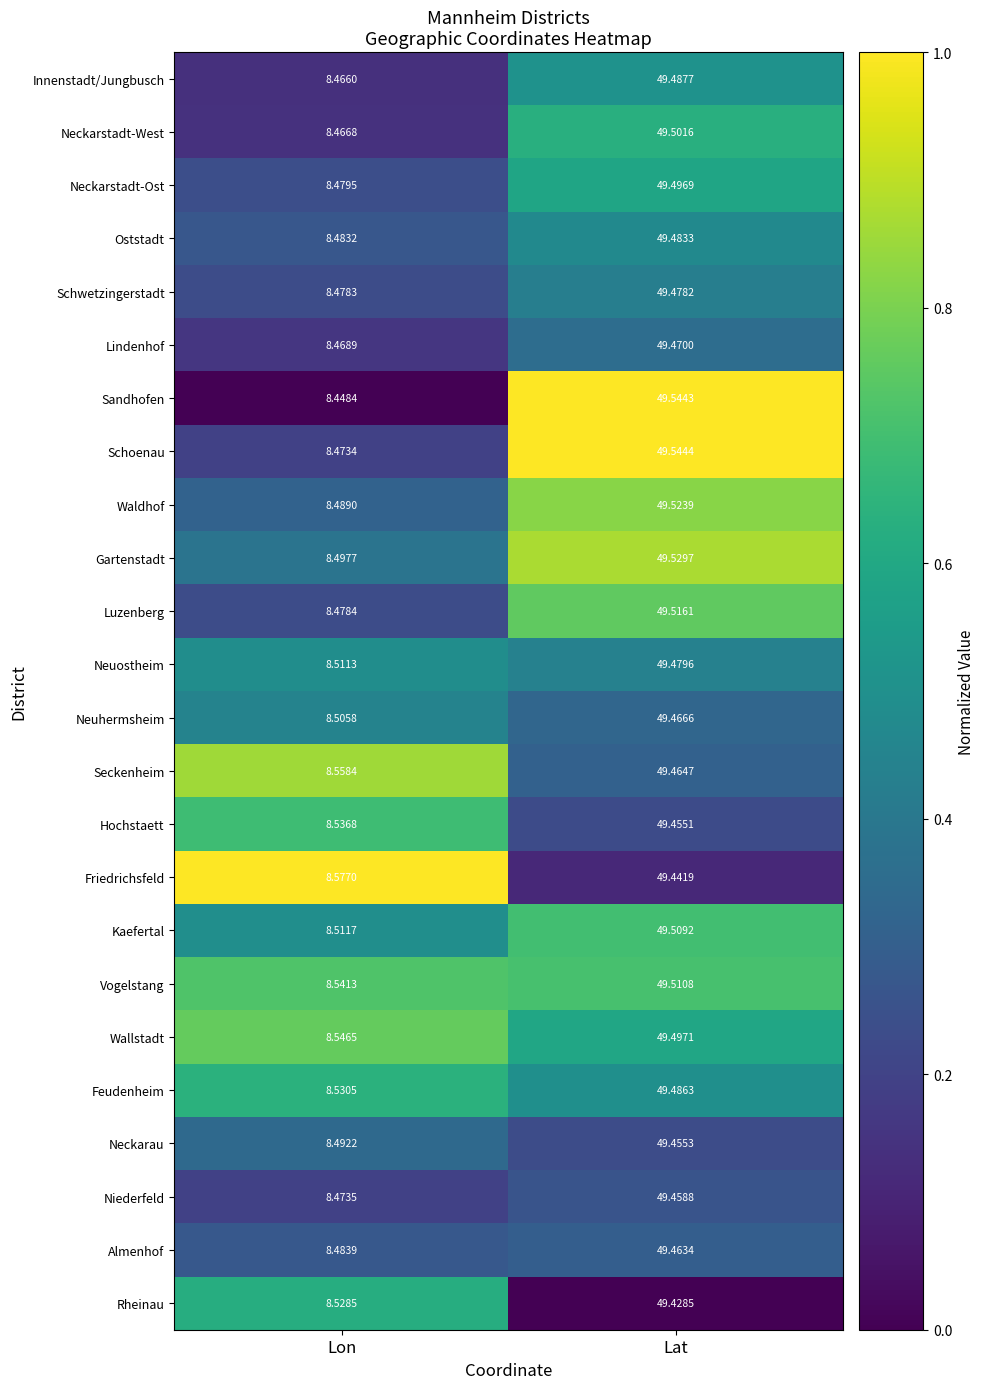

At which label does Sandhofen reach its minimum?

Lon